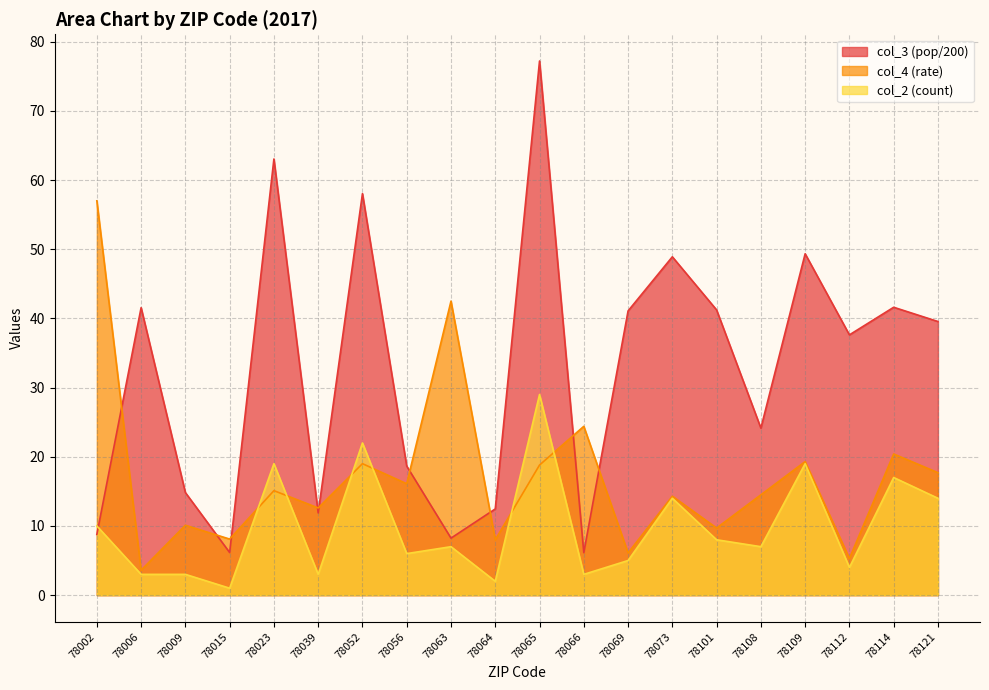

Which category has the highest value across all series?

78065